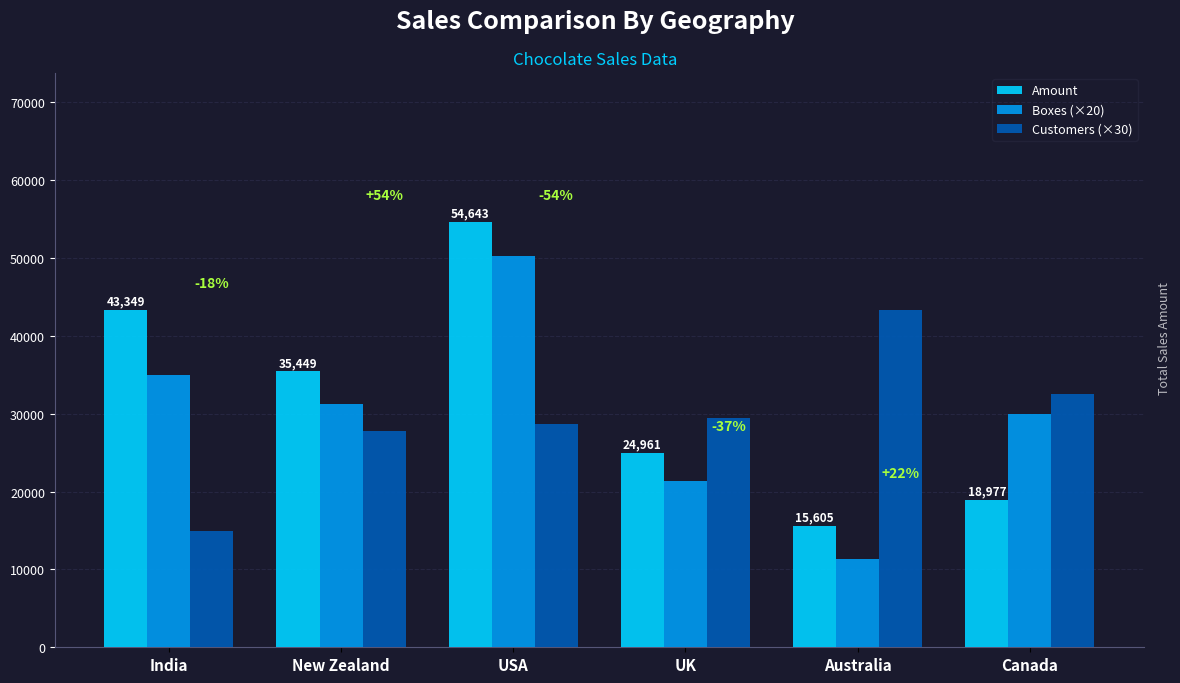

List the series in order of their peak value, highest first.

Amount, Boxes (×20), Customers (×30)